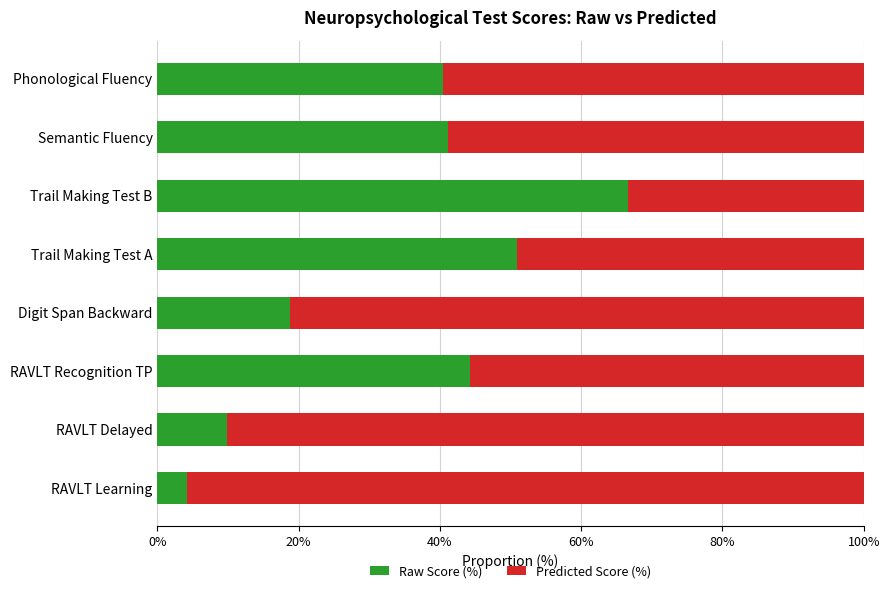

What value does the Raw Score (%) series have at RAVLT Delayed?

9.9